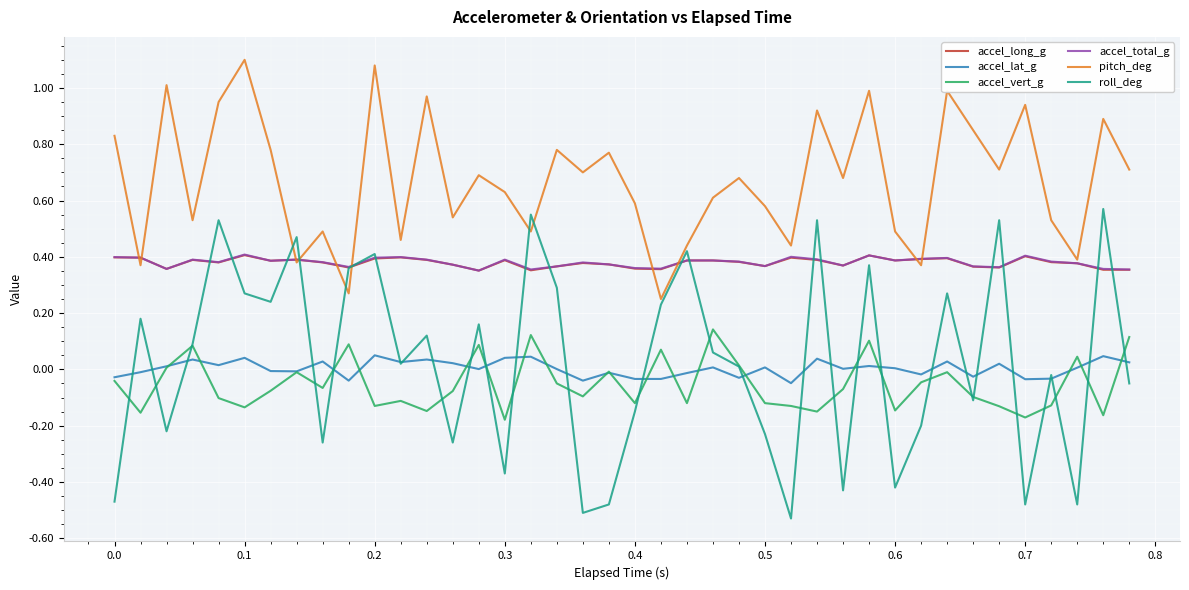

True or false: accel_lat_g and accel_long_g intersect in this chart.

False